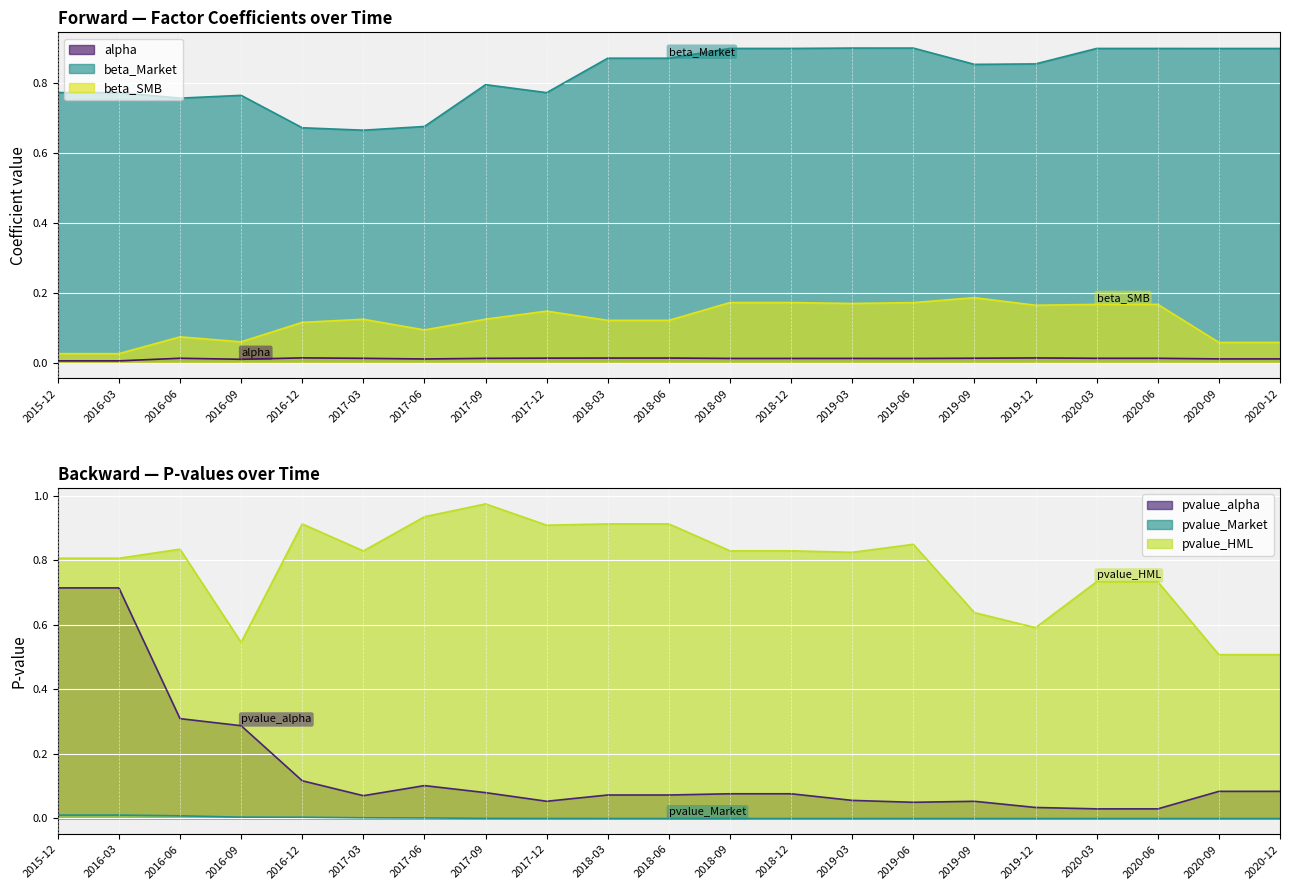

Count the alpha values in the range 0 to 1.

21